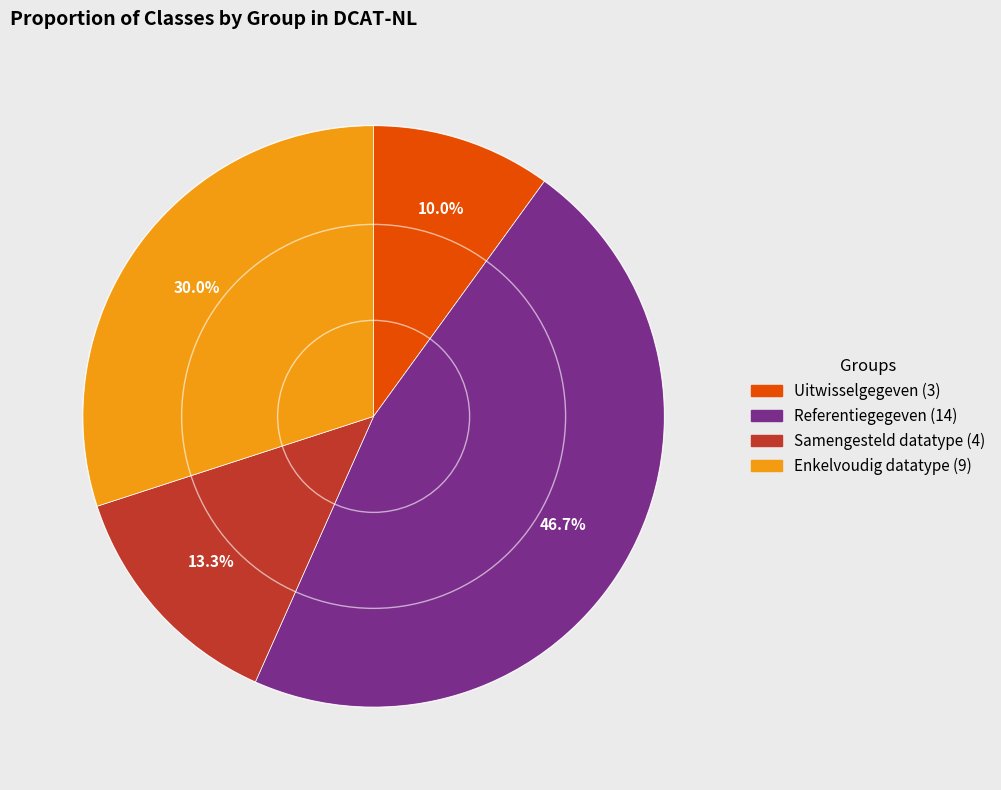

Rank the categories by value from highest to lowest.

Referentiegegeven, Enkelvoudig datatype, Samengesteld datatype, Uitwisselgegeven